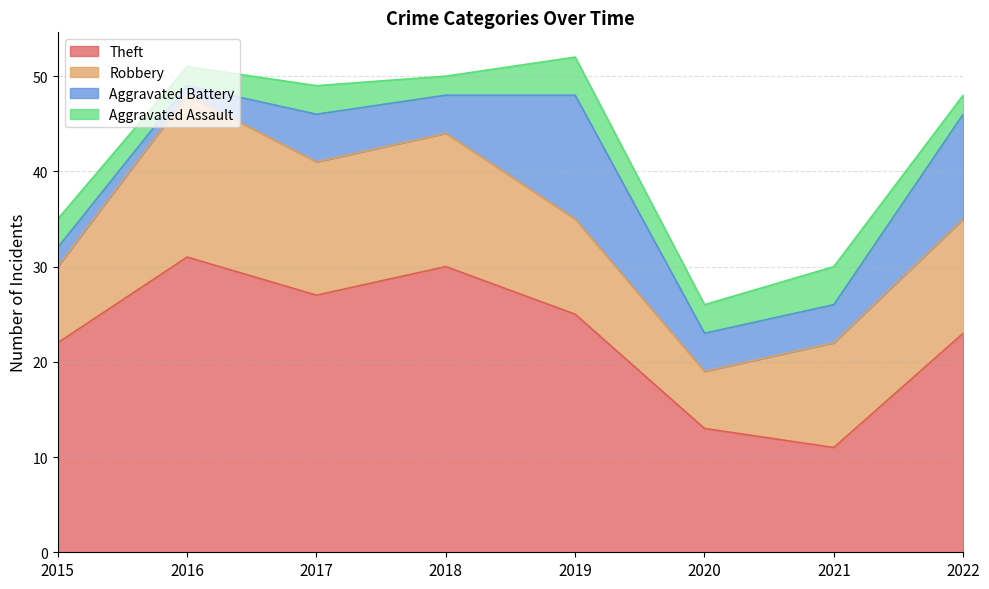

Which has a higher value, 2019 or 2021?

2019